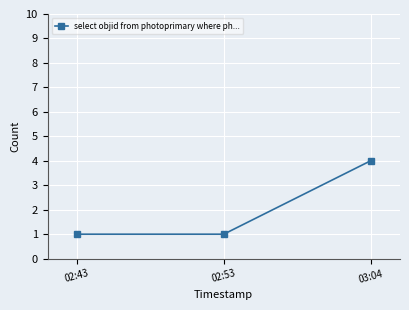

What is the change in value from 02:43 to 03:04?

+3